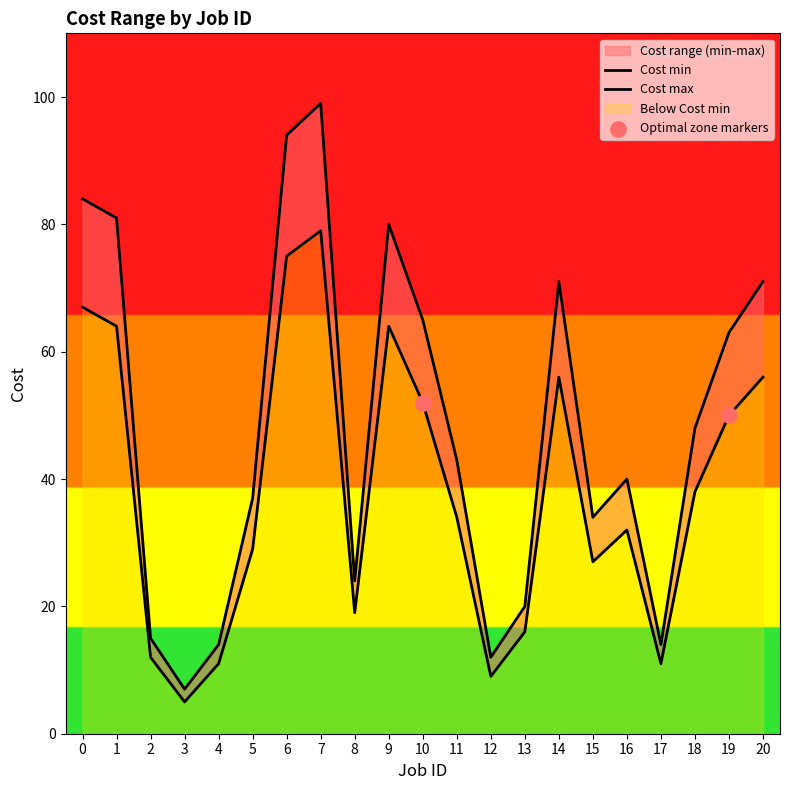

Which series has the largest total across all categories?

Cost max